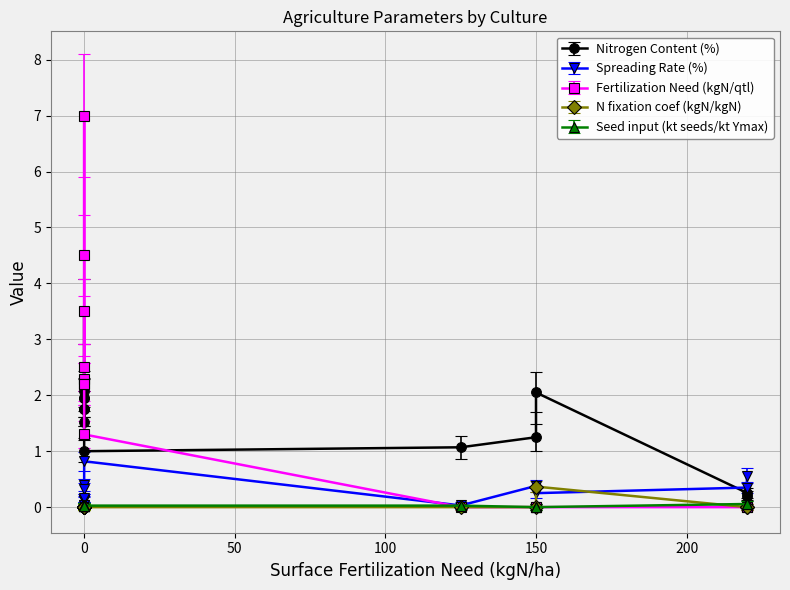

Which series has the largest total across all categories?

Fertilization Need (kgN/qtl)